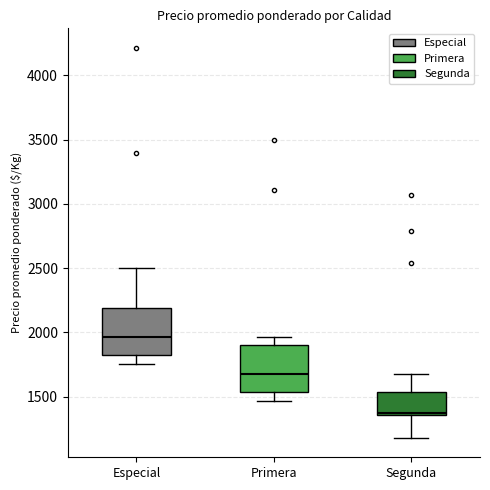

Which box has the highest median line?

Especial